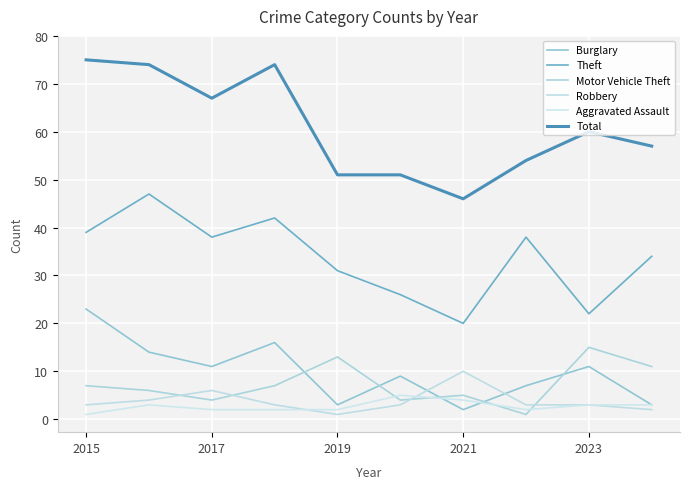

How many lines are shown in the chart?

6